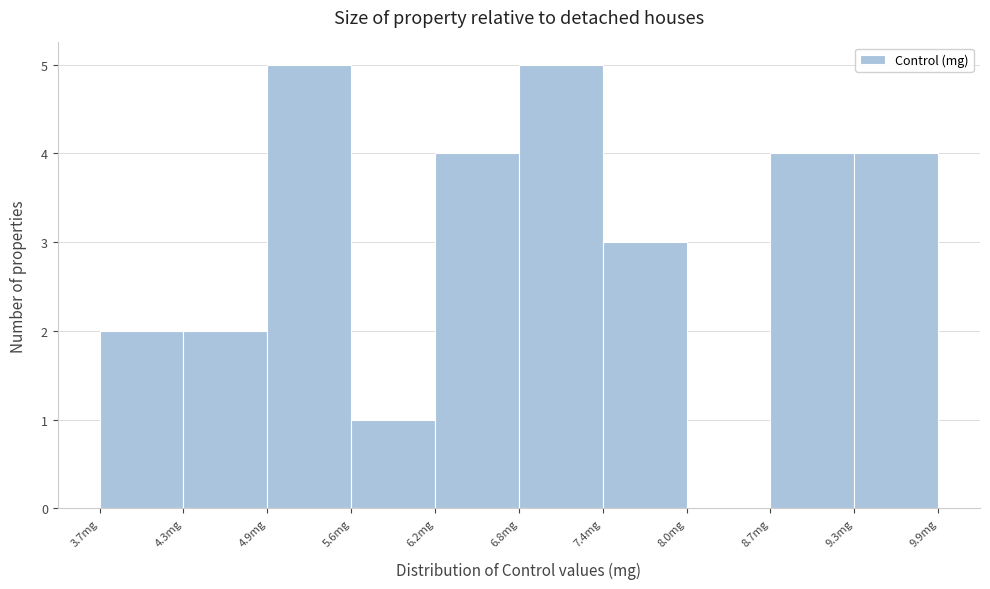

Reading left to right, list every bar in this chart as the range it spans on the x-axis followed by its height. Neither the bar edges nor the heights are printed on the chart, so give them approximately, as read against the axes.

3.70 to 4.32: 2
4.32 to 4.94: 2
4.94 to 5.56: 5
5.56 to 6.18: 1
6.18 to 6.80: 4
6.80 to 7.42: 5
7.42 to 8.04: 3
8.04 to 8.66: 0
8.66 to 9.28: 4
9.28 to 9.90: 4